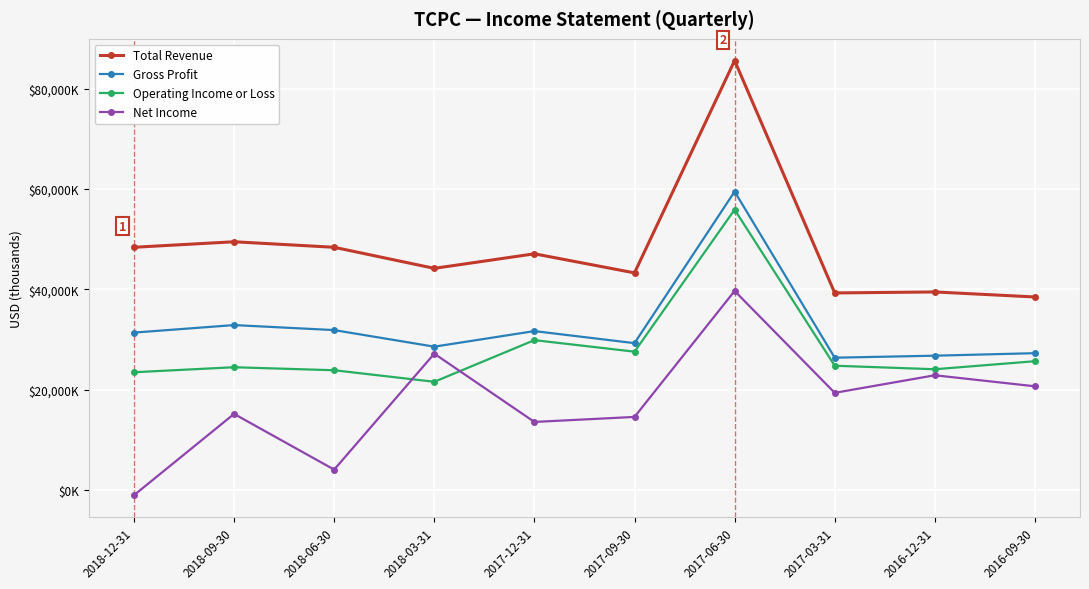

What is the sum of all Net Income values?

176400